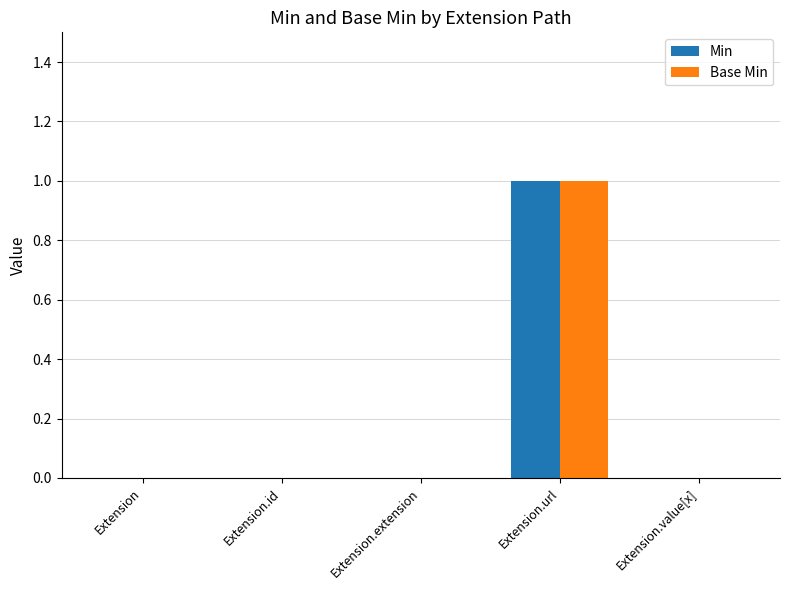

What is the difference between the Min values at Extension.url and Extension.extension?

1